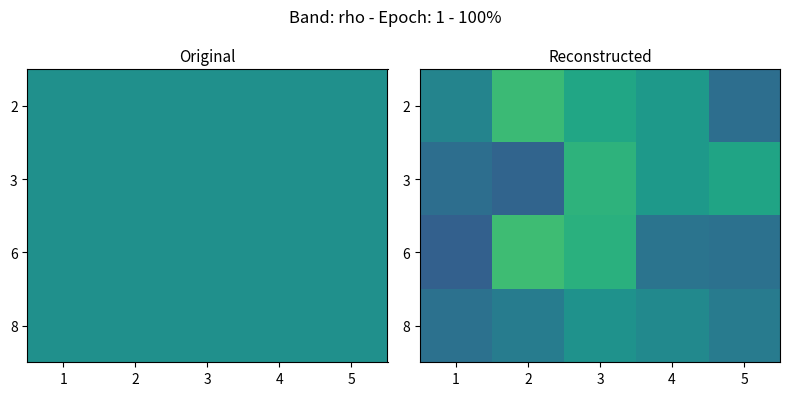

At which category is the sum across all series the highest?

3